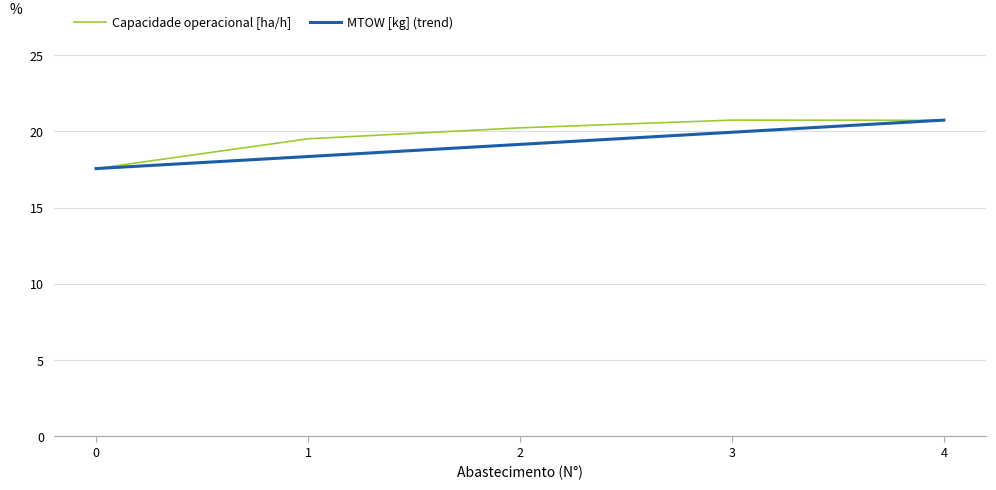

What is the total value across all series at 2?

39.4